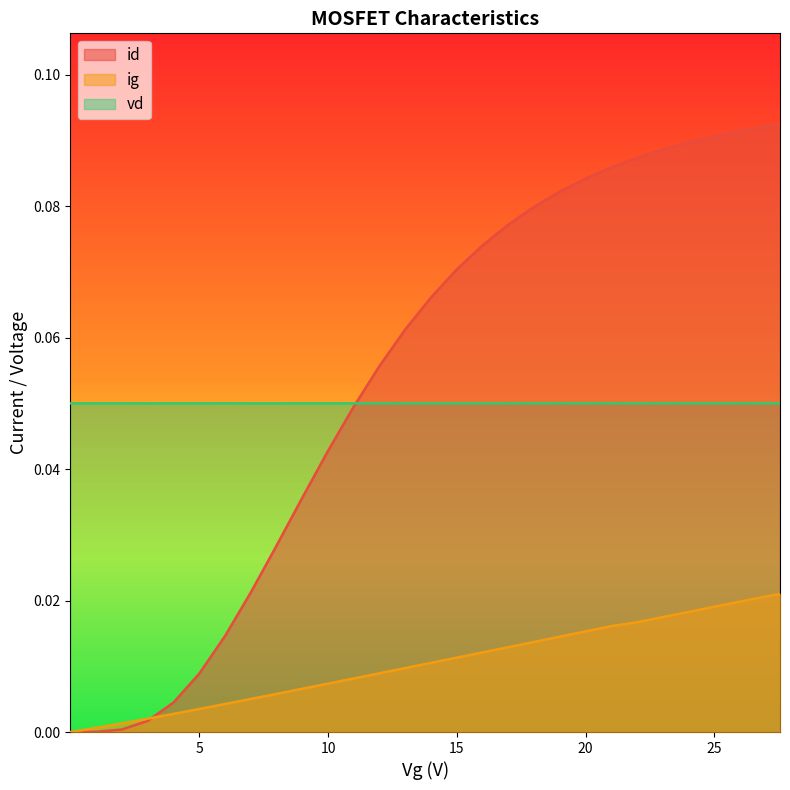

True or false: vd and ig intersect in this chart.

False